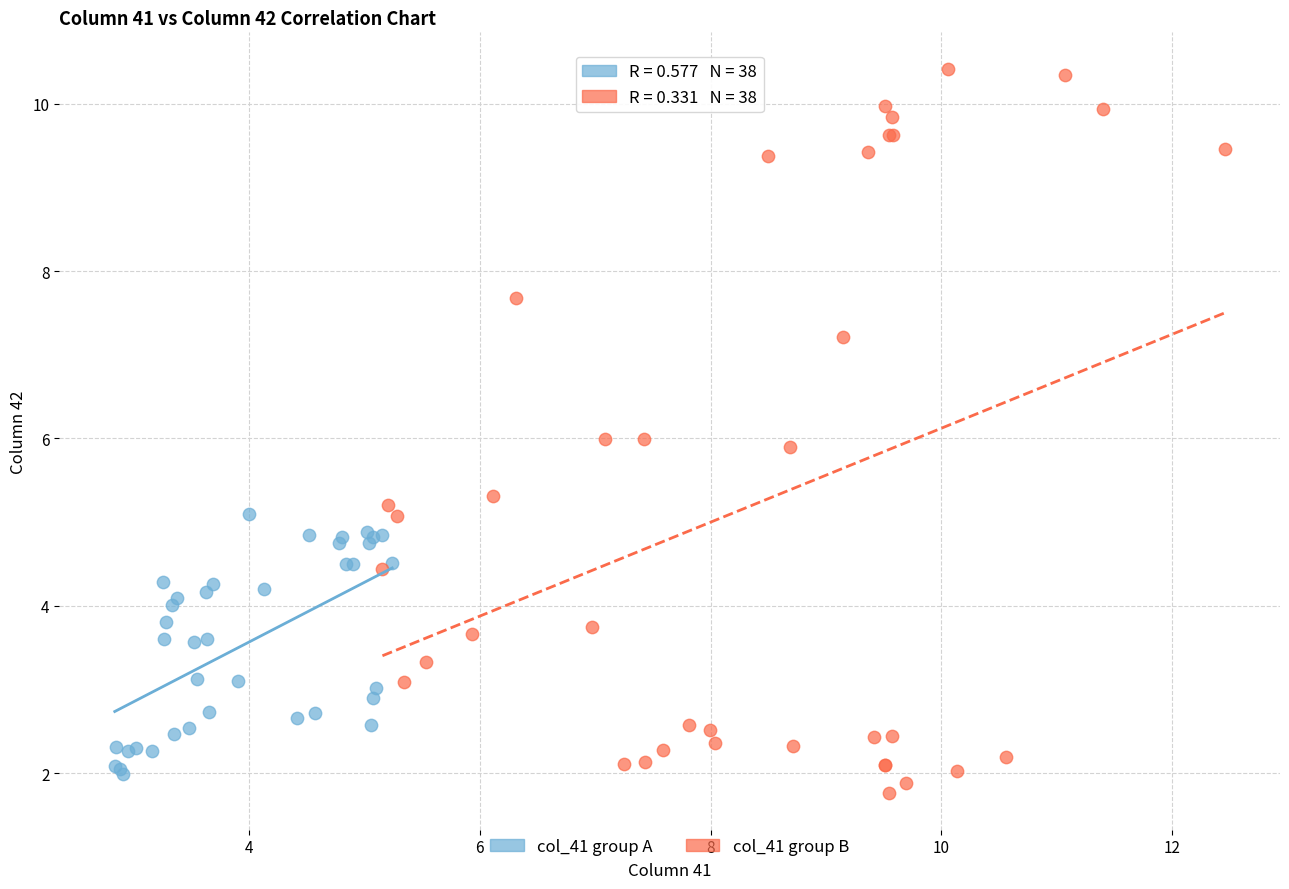

What are all the series names shown in the legend?

col_41 group A, col_41 group B